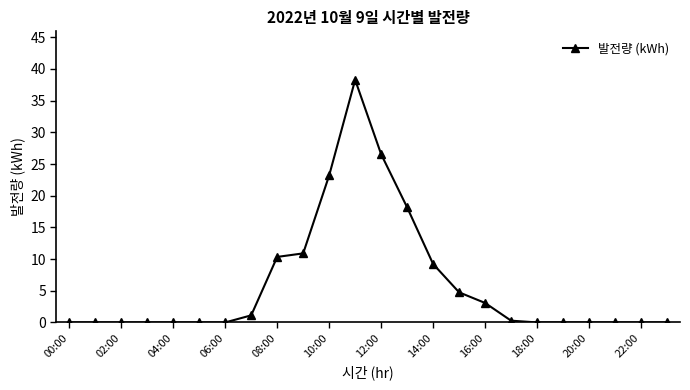

How many distinct data groups are displayed?

1